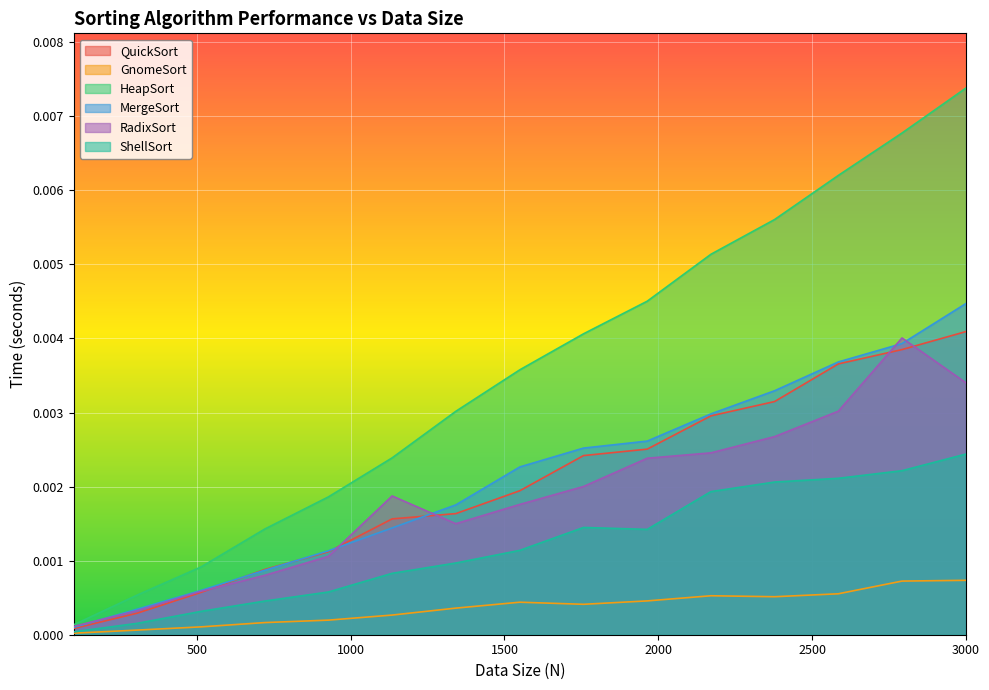

Which series has the widest spread of values?

HeapSort